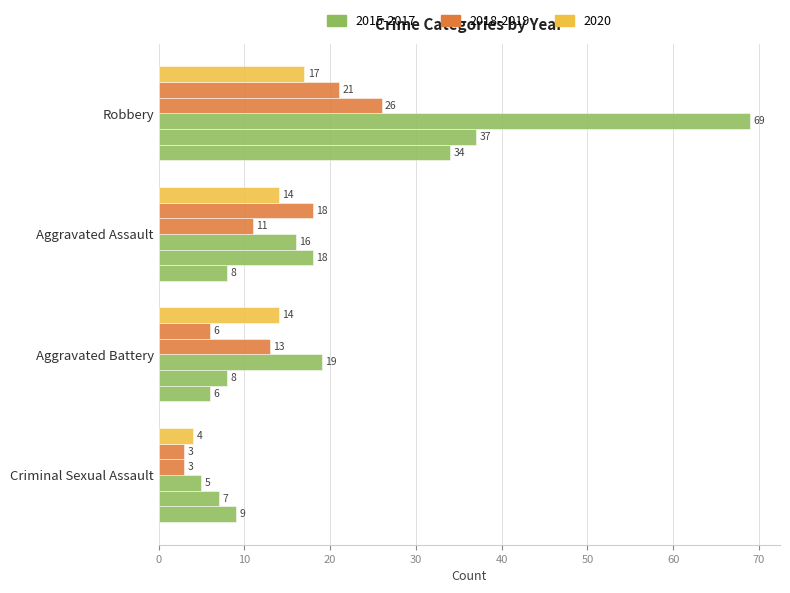

Count the number of data series in this chart.

6